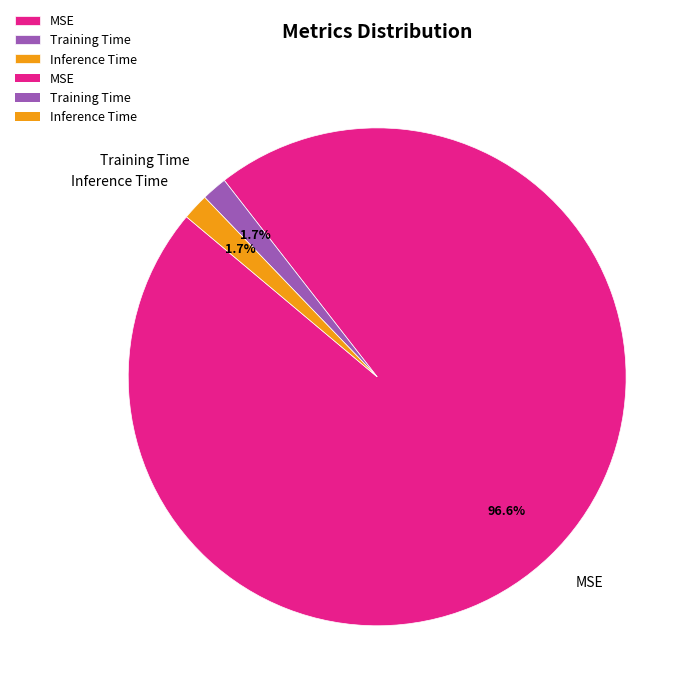

What is the largest slice in the pie chart?

MSE